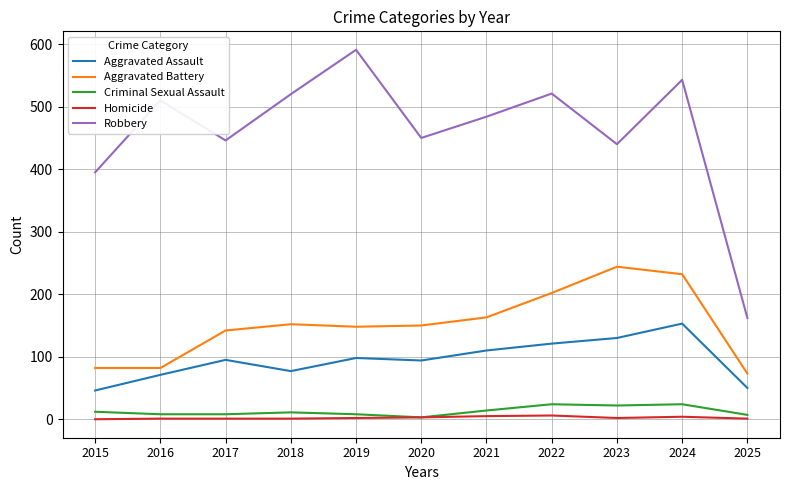

True or false: Aggravated Battery and Robbery intersect in this chart.

False